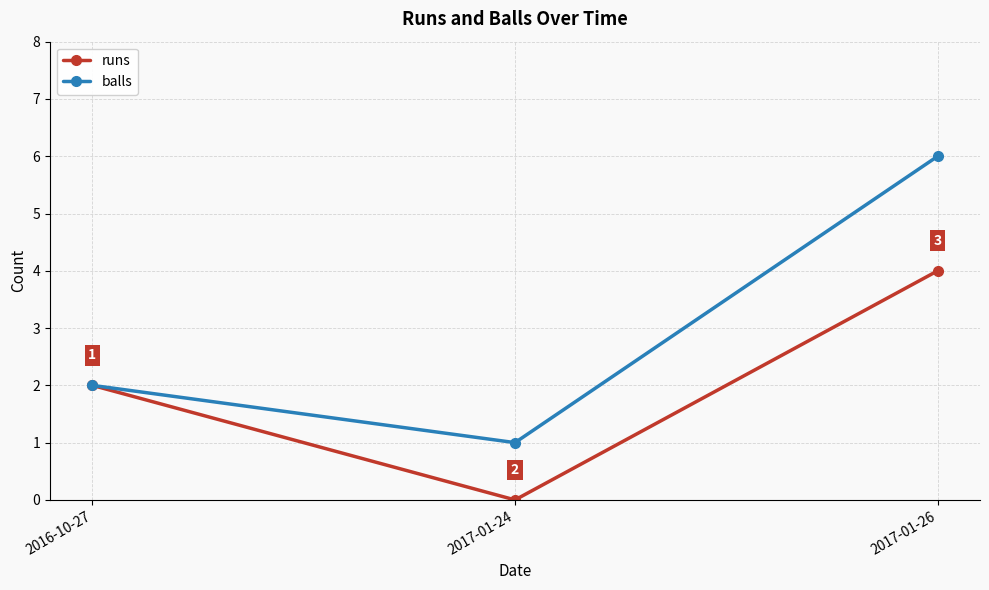

At which category is the sum across all series the highest?

2017-01-26